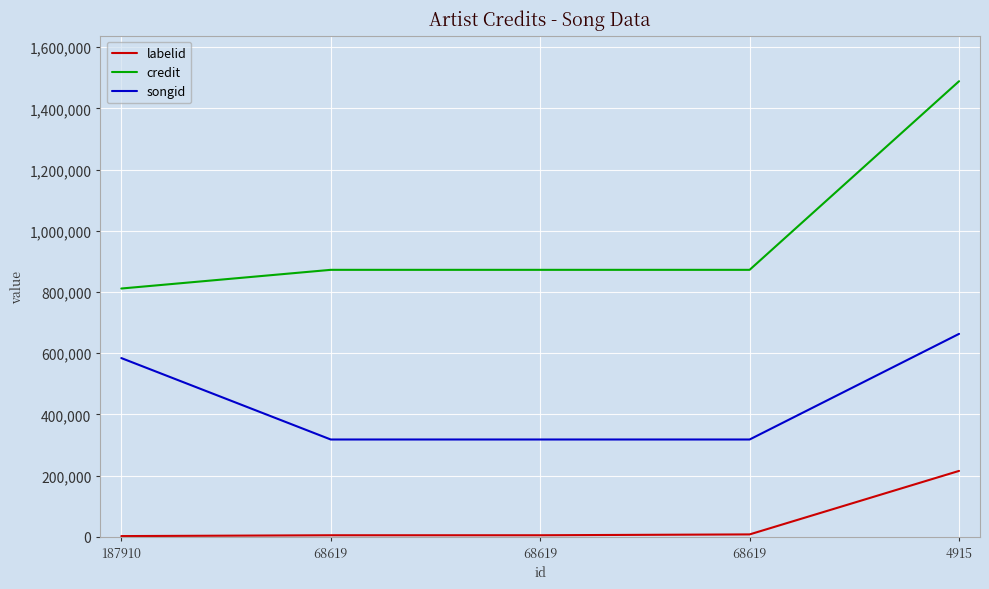

Is this an area chart (filled region under the line)?

No